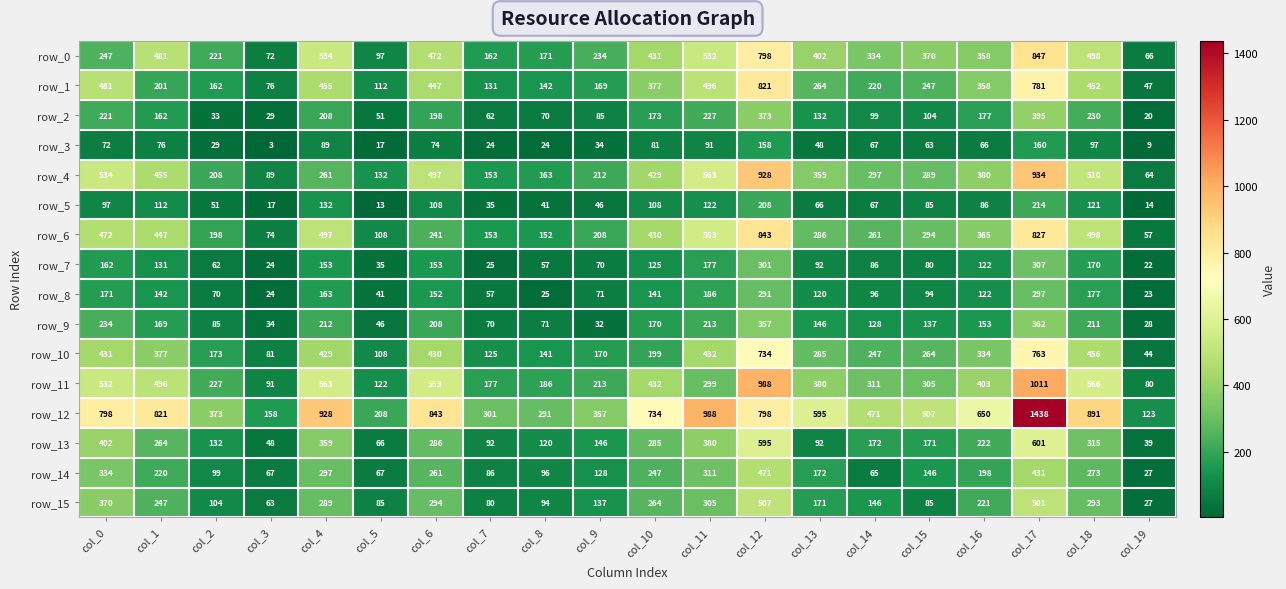

Reading right to left, extract all data points from this chart.

row_0: col_19=66	col_18=498	col_17=847	col_16=358	col_15=370	col_14=334	col_13=402	col_12=798	col_11=532	col_10=431	col_9=234	col_8=171	col_7=162	col_6=472	col_5=97	col_4=534	col_3=72	col_2=221	col_1=481	col_0=247
row_1: col_19=47	col_18=452	col_17=781	col_16=358	col_15=247	col_14=220	col_13=264	col_12=821	col_11=496	col_10=377	col_9=169	col_8=142	col_7=131	col_6=447	col_5=112	col_4=455	col_3=76	col_2=162	col_1=201	col_0=481
row_2: col_19=20	col_18=230	col_17=395	col_16=177	col_15=104	col_14=99	col_13=132	col_12=373	col_11=227	col_10=173	col_9=85	col_8=70	col_7=62	col_6=198	col_5=51	col_4=208	col_3=29	col_2=33	col_1=162	col_0=221
row_3: col_19=9	col_18=97	col_17=160	col_16=66	col_15=63	col_14=67	col_13=48	col_12=158	col_11=91	col_10=81	col_9=34	col_8=24	col_7=24	col_6=74	col_5=17	col_4=89	col_3=3	col_2=29	col_1=76	col_0=72
row_4: col_19=64	col_18=510	col_17=934	col_16=380	col_15=289	col_14=297	col_13=359	col_12=928	col_11=563	col_10=429	col_9=212	col_8=163	col_7=153	col_6=497	col_5=132	col_4=261	col_3=89	col_2=208	col_1=455	col_0=534
row_5: col_19=14	col_18=121	col_17=214	col_16=86	col_15=85	col_14=67	col_13=66	col_12=208	col_11=122	col_10=108	col_9=46	col_8=41	col_7=35	col_6=108	col_5=13	col_4=132	col_3=17	col_2=51	col_1=112	col_0=97
row_6: col_19=57	col_18=498	col_17=827	col_16=365	col_15=294	col_14=261	col_13=286	col_12=843	col_11=553	col_10=430	col_9=208	col_8=152	col_7=153	col_6=241	col_5=108	col_4=497	col_3=74	col_2=198	col_1=447	col_0=472
row_7: col_19=22	col_18=170	col_17=307	col_16=122	col_15=80	col_14=86	col_13=92	col_12=301	col_11=177	col_10=125	col_9=70	col_8=57	col_7=25	col_6=153	col_5=35	col_4=153	col_3=24	col_2=62	col_1=131	col_0=162
row_8: col_19=23	col_18=177	col_17=297	col_16=122	col_15=94	col_14=96	col_13=120	col_12=291	col_11=186	col_10=141	col_9=71	col_8=25	col_7=57	col_6=152	col_5=41	col_4=163	col_3=24	col_2=70	col_1=142	col_0=171
row_9: col_19=28	col_18=211	col_17=362	col_16=153	col_15=137	col_14=128	col_13=146	col_12=357	col_11=213	col_10=170	col_9=32	col_8=71	col_7=70	col_6=208	col_5=46	col_4=212	col_3=34	col_2=85	col_1=169	col_0=234
row_10: col_19=44	col_18=456	col_17=763	col_16=334	col_15=264	col_14=247	col_13=285	col_12=734	col_11=432	col_10=199	col_9=170	col_8=141	col_7=125	col_6=430	col_5=108	col_4=429	col_3=81	col_2=173	col_1=377	col_0=431
row_11: col_19=80	col_18=566	col_17=1011	col_16=403	col_15=305	col_14=311	col_13=380	col_12=988	col_11=299	col_10=432	col_9=213	col_8=186	col_7=177	col_6=553	col_5=122	col_4=563	col_3=91	col_2=227	col_1=496	col_0=532
row_12: col_19=123	col_18=891	col_17=1438	col_16=650	col_15=507	col_14=471	col_13=595	col_12=798	col_11=988	col_10=734	col_9=357	col_8=291	col_7=301	col_6=843	col_5=208	col_4=928	col_3=158	col_2=373	col_1=821	col_0=798
row_13: col_19=39	col_18=315	col_17=601	col_16=222	col_15=171	col_14=172	col_13=92	col_12=595	col_11=380	col_10=285	col_9=146	col_8=120	col_7=92	col_6=286	col_5=66	col_4=359	col_3=48	col_2=132	col_1=264	col_0=402
row_14: col_19=27	col_18=273	col_17=431	col_16=198	col_15=146	col_14=65	col_13=172	col_12=471	col_11=311	col_10=247	col_9=128	col_8=96	col_7=86	col_6=261	col_5=67	col_4=297	col_3=67	col_2=99	col_1=220	col_0=334
row_15: col_19=27	col_18=293	col_17=501	col_16=221	col_15=85	col_14=146	col_13=171	col_12=507	col_11=305	col_10=264	col_9=137	col_8=94	col_7=80	col_6=294	col_5=85	col_4=289	col_3=63	col_2=104	col_1=247	col_0=370